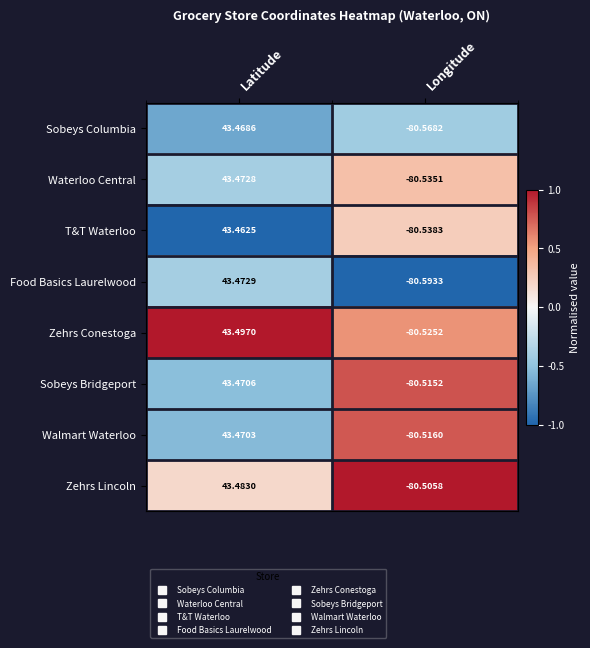

Between Latitude and Longitude, which series saw the biggest shift?

Food Basics Laurelwood